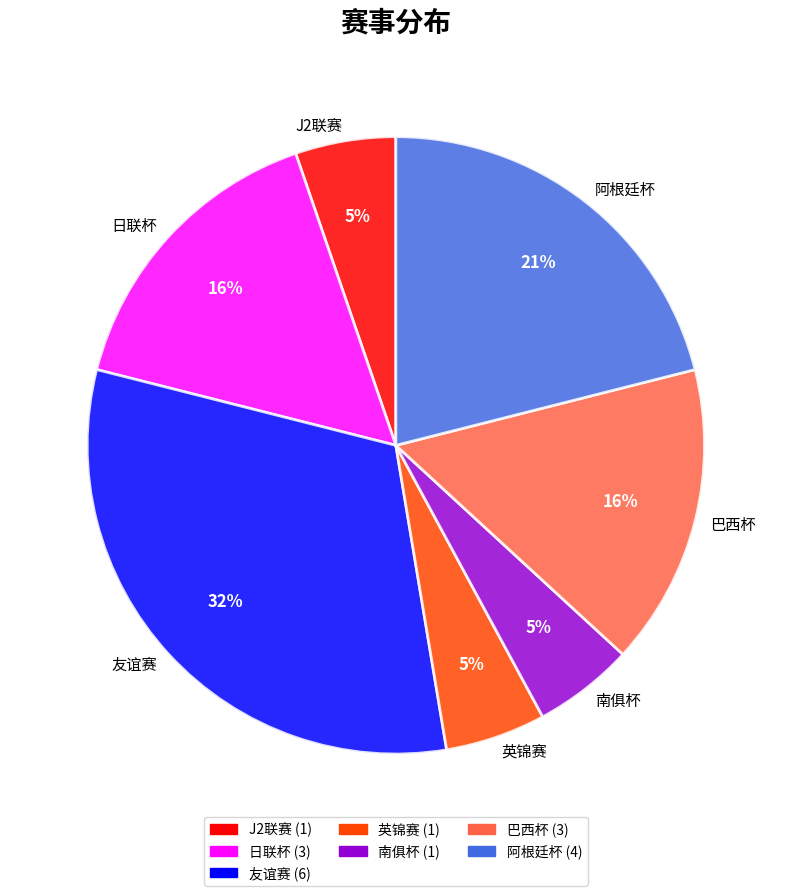

Which has a higher value, 巴西杯 or 英锦赛?

巴西杯